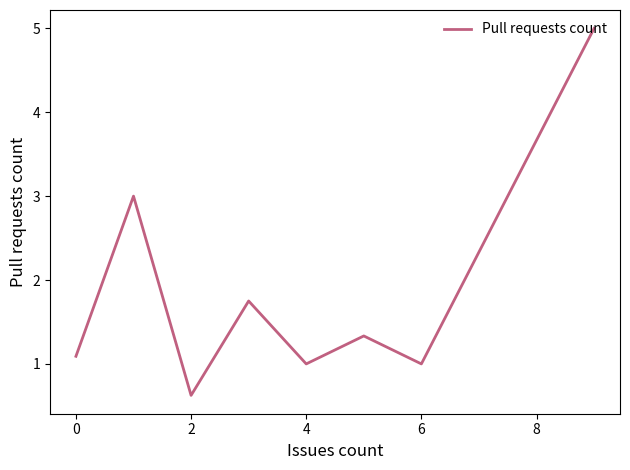

Count the number of data series in this chart.

1